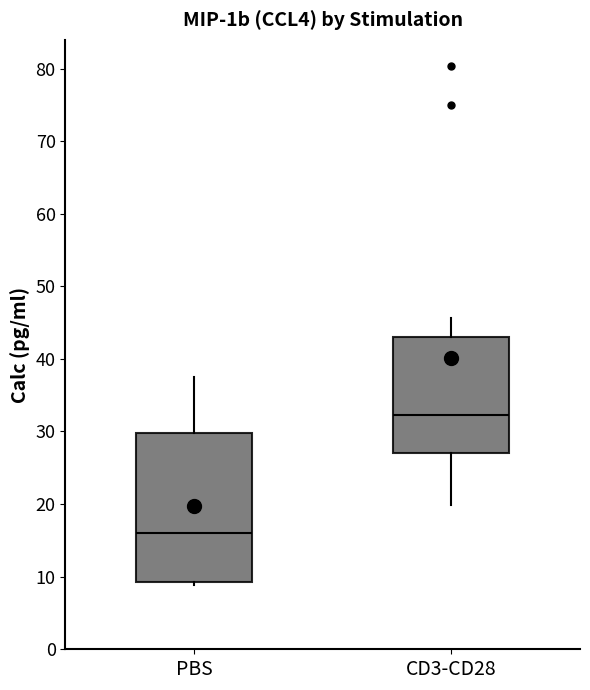

Which box is the tallest, from its lower edge to its upper edge?

PBS